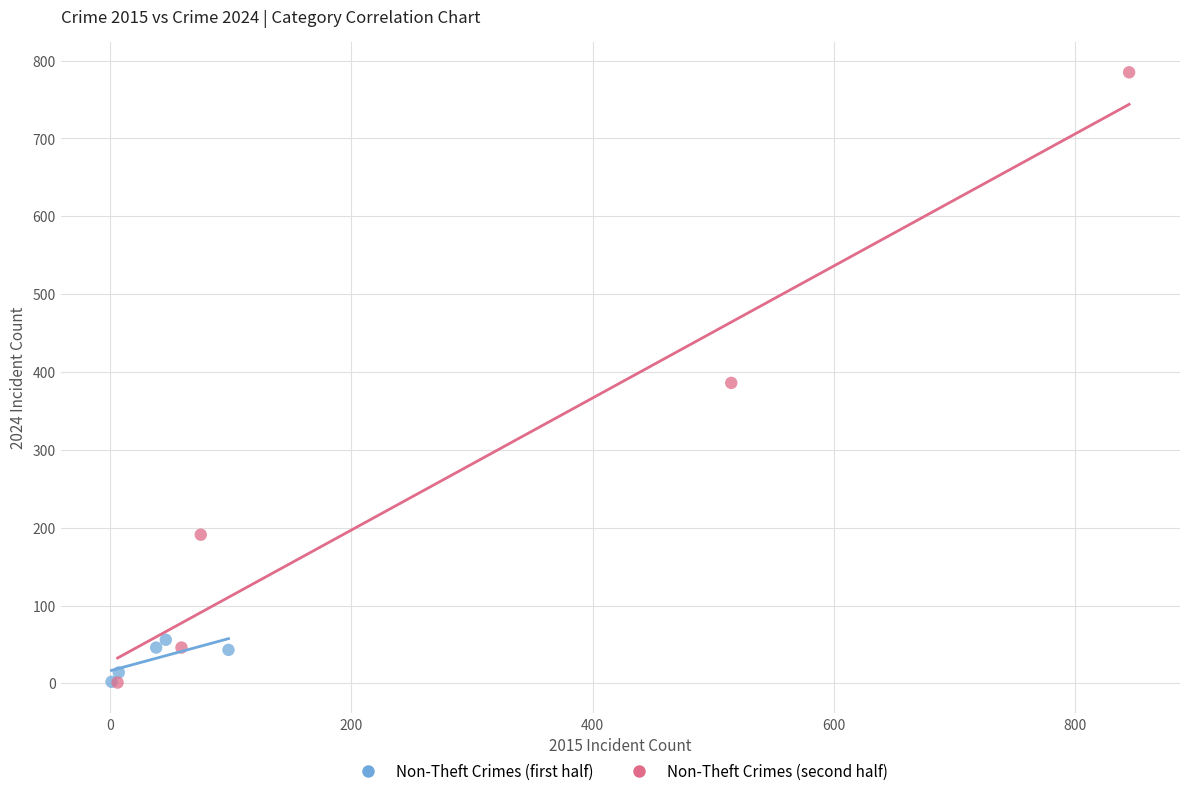

Which series reaches the maximum Y coordinate?

Non-Theft Crimes (second half)